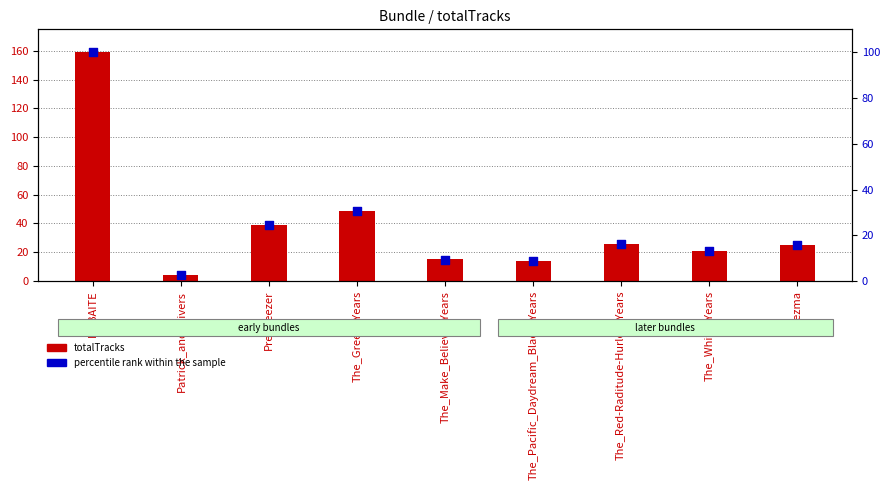

What is the ratio of the value at The_Green_Years to the value at Weezma?

2.0